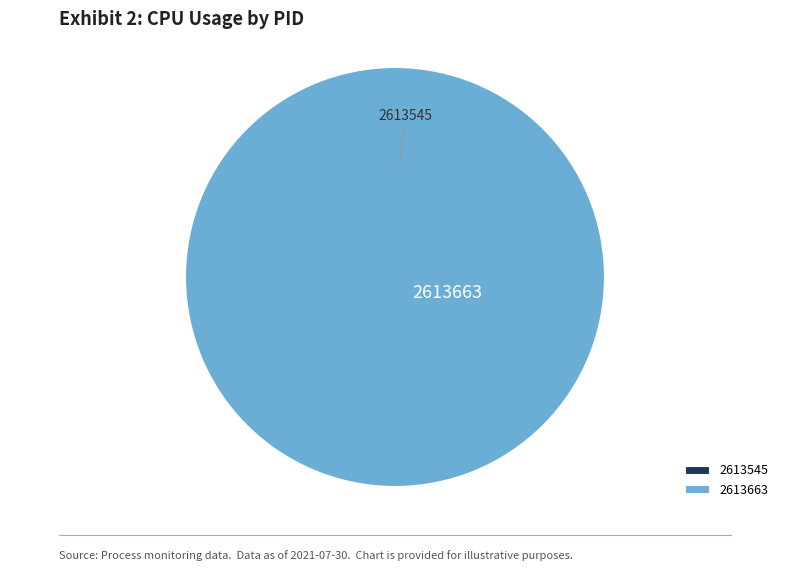

Which category has the smallest portion of the pie?

2613545